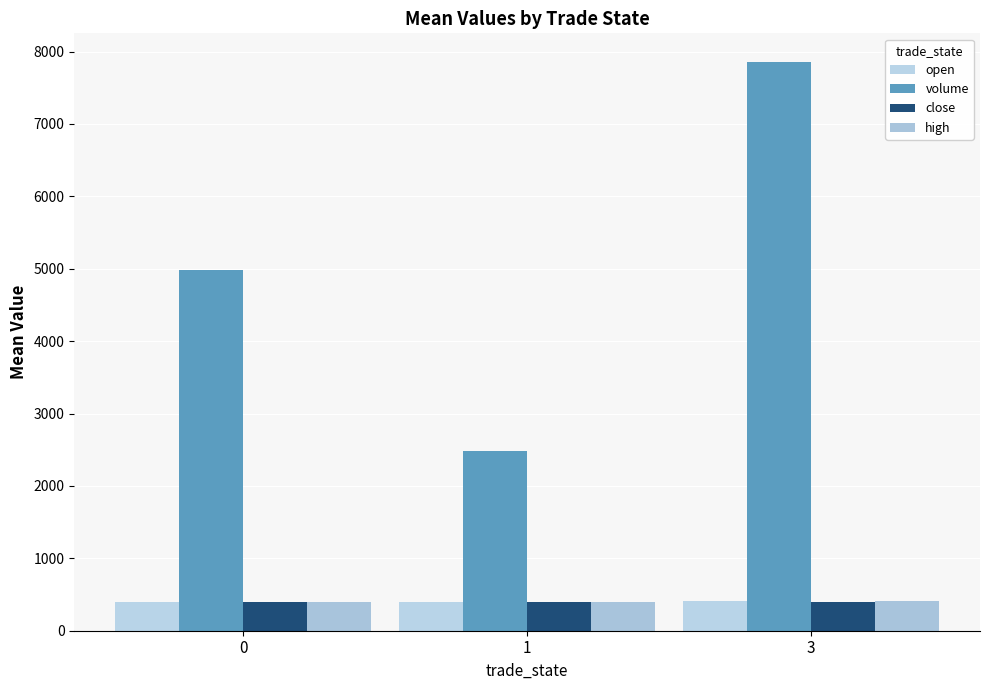

Are the bars grouped side by side (vs. stacked)?

Yes